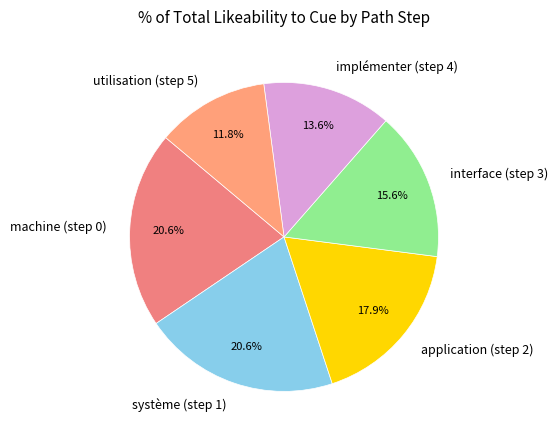

How much of the chart is everything except machine (step 0)?

79.4%